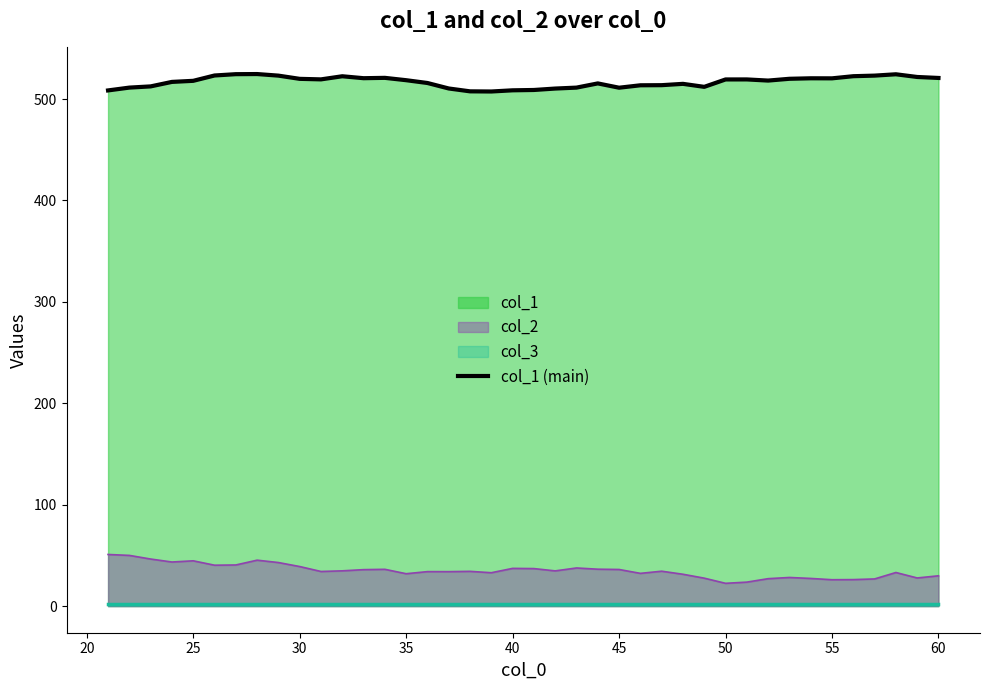

How many points are lower than both their immediate neighbors (excluding endpoints)?

7